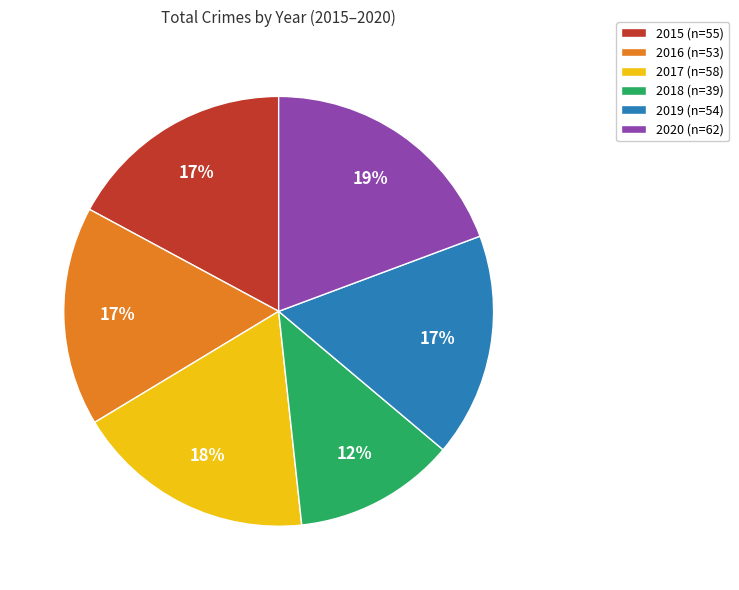

Does 2017 account for over 50% of the chart?

No